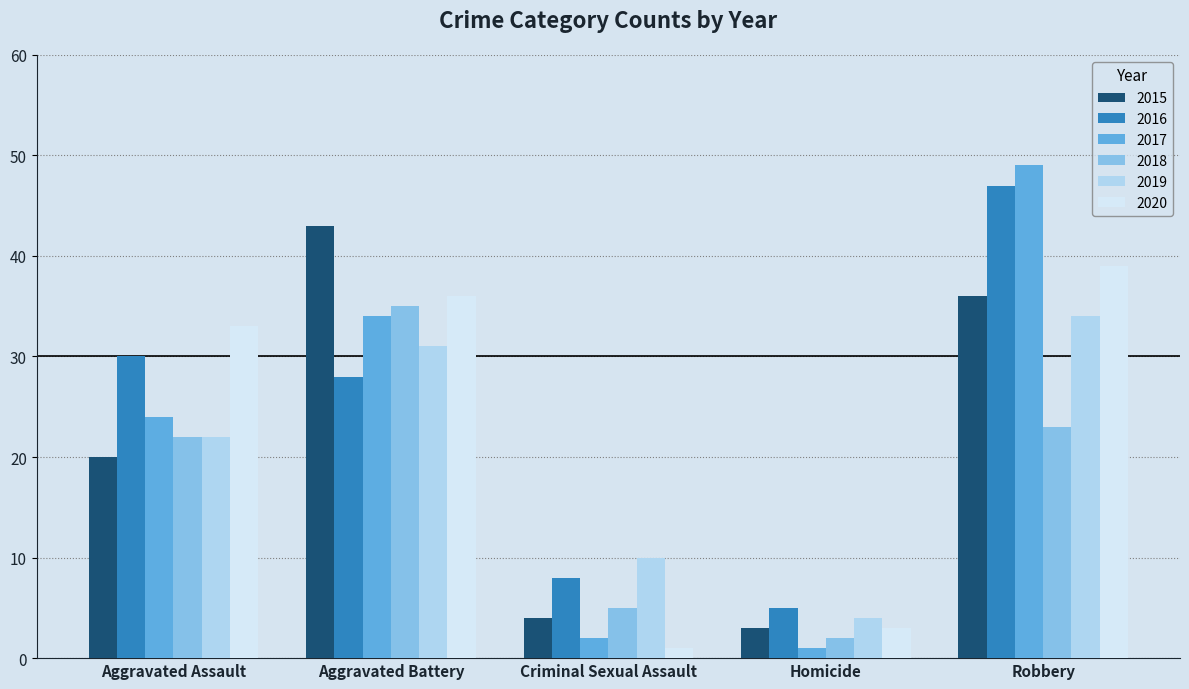

How many groups of bars are there?

5